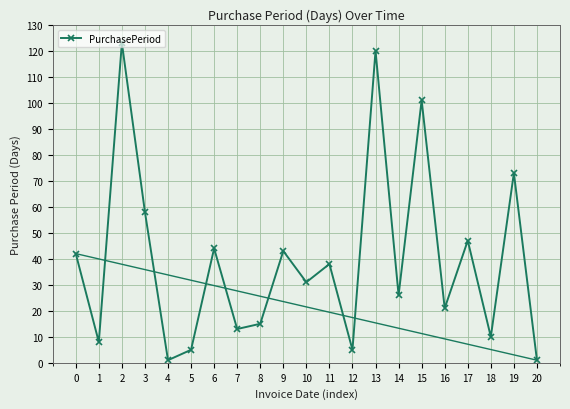

What is the maximum value shown in the chart?

123